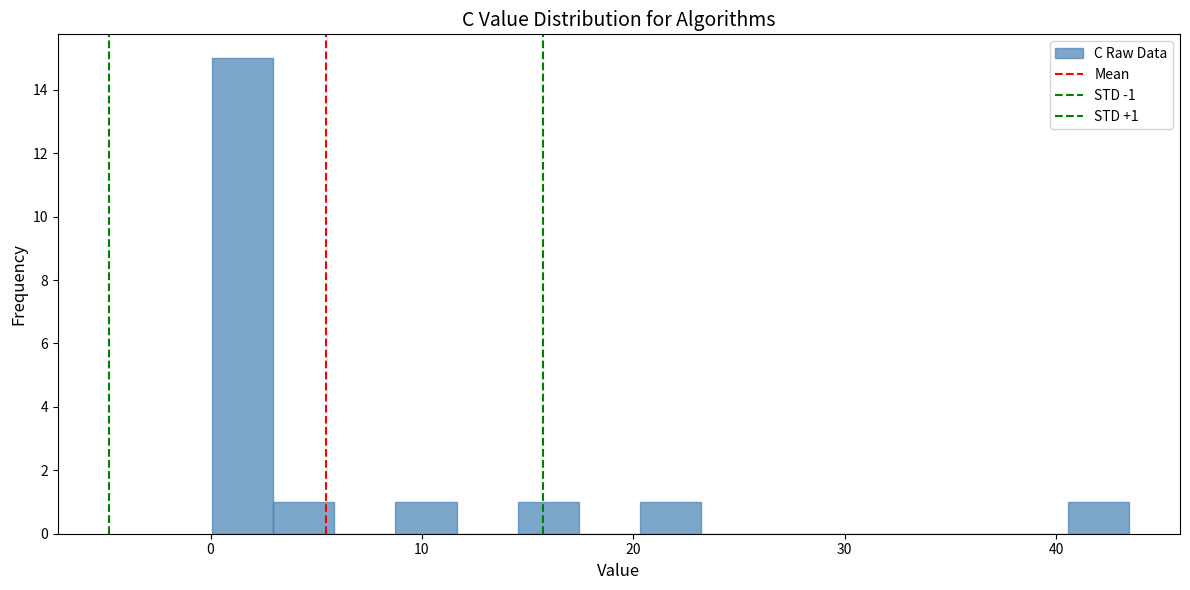

Around what value on the x-axis is the tallest bar? Give the approximate position of its centre, as read against the axis.

2